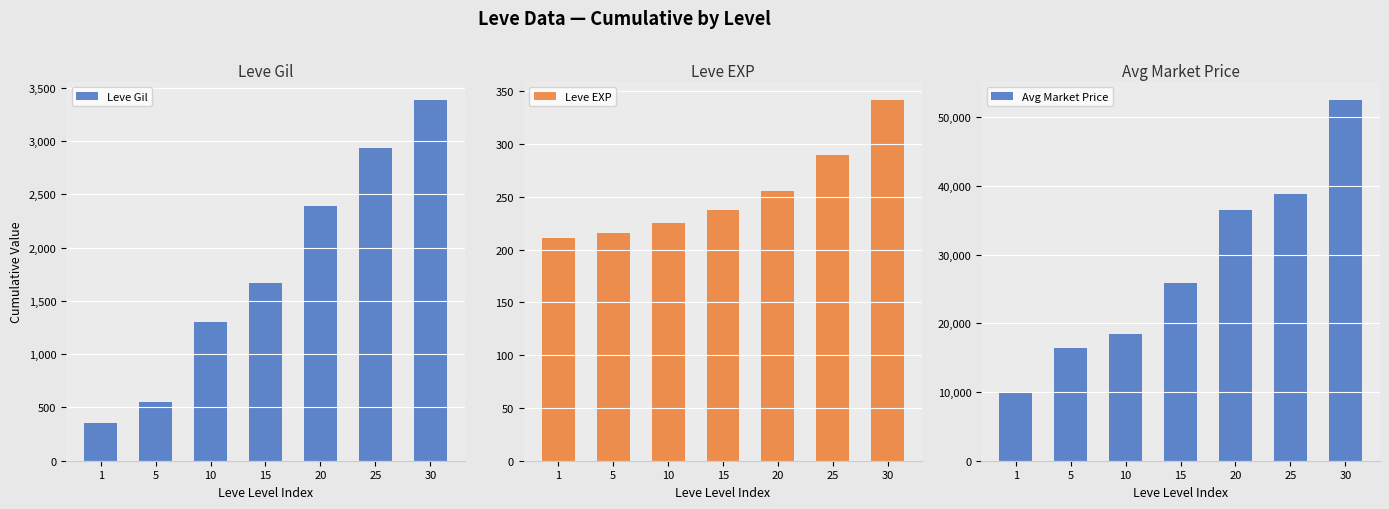

Between 15 and 5, which is larger?

15